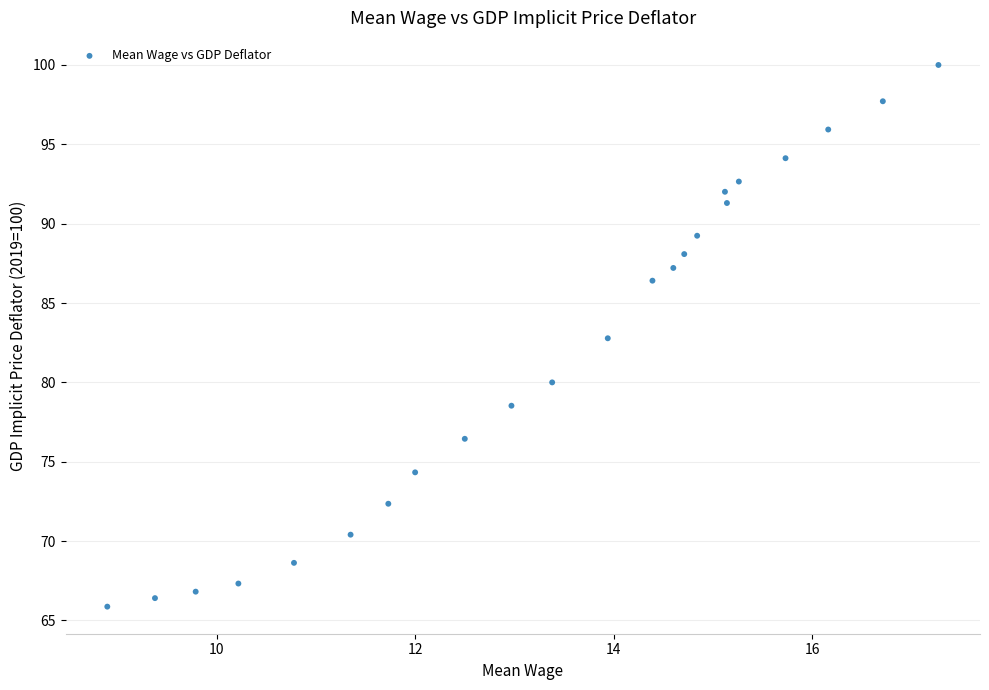

What Y value in the scatter plot is closest to 82?

82.8